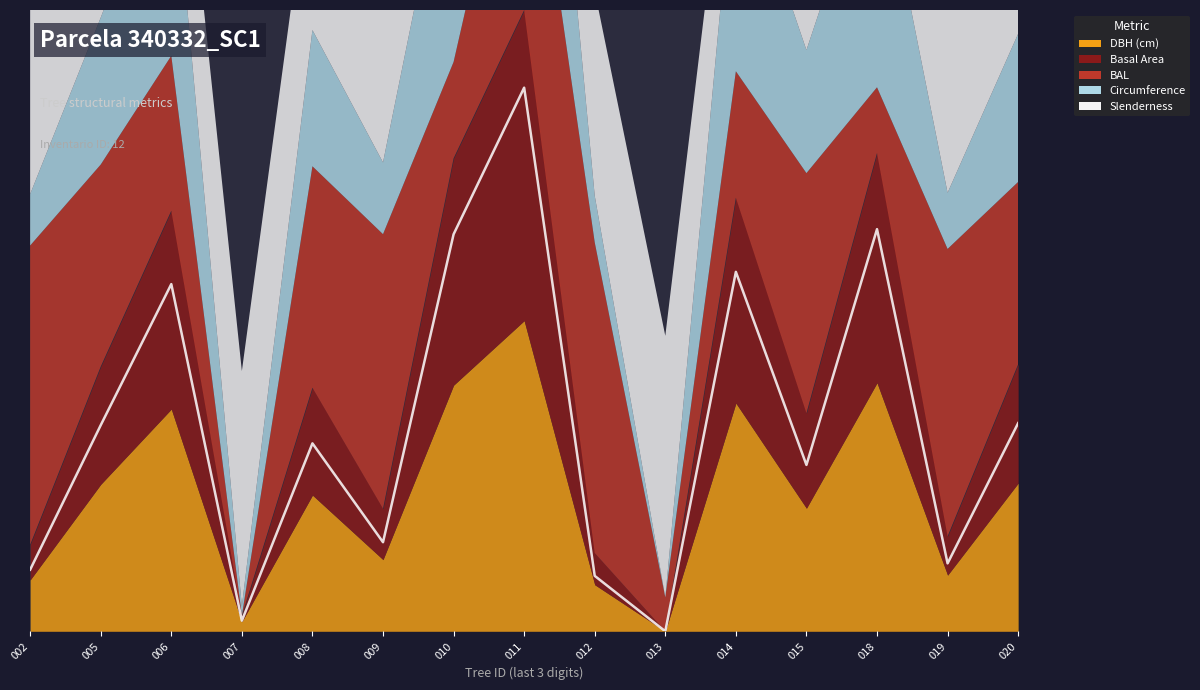

What value does the data have at 008?

48.4